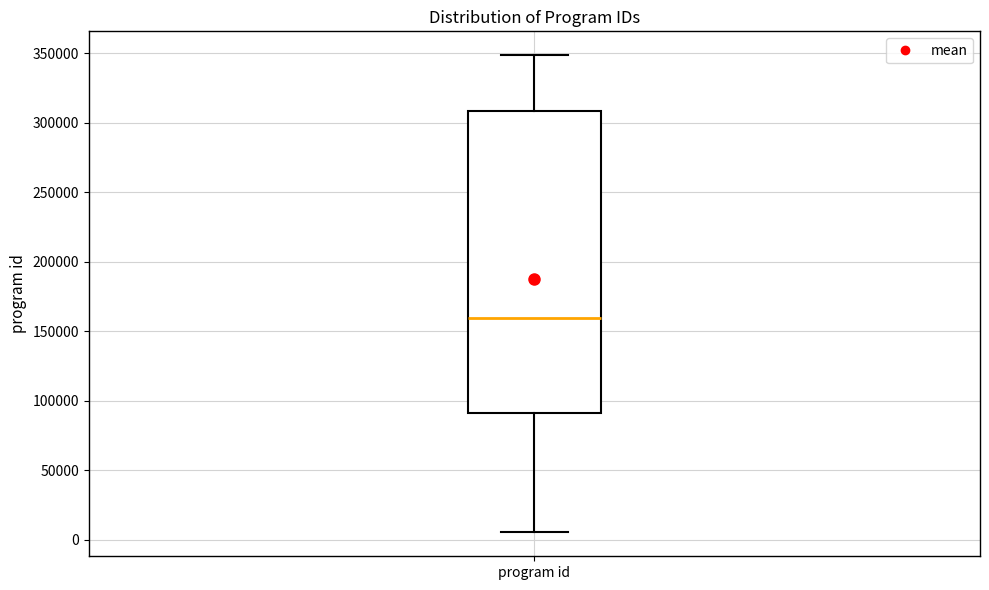

Where does the median line of the box for program id sit on the y-axis? The values are not printed on the chart, so give them approximately, as read against the axis.

160000